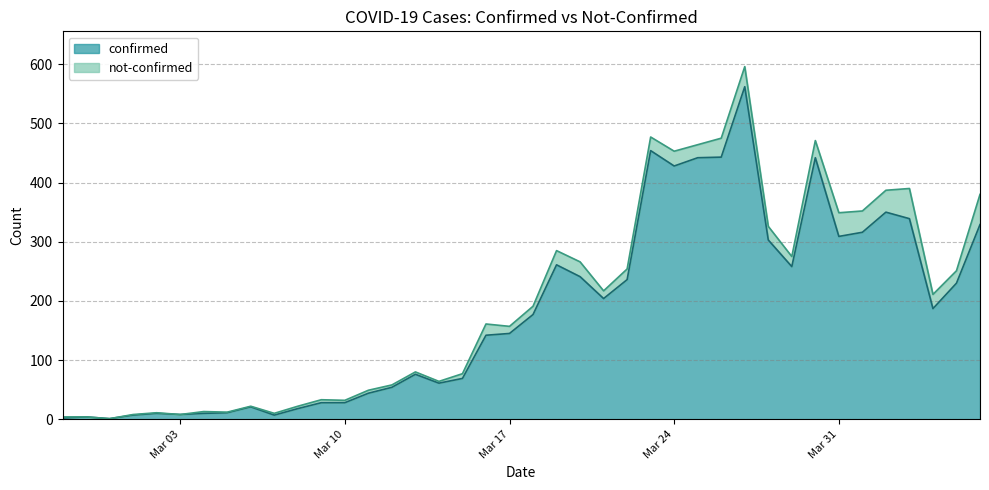

What is the sum of all values?

7257